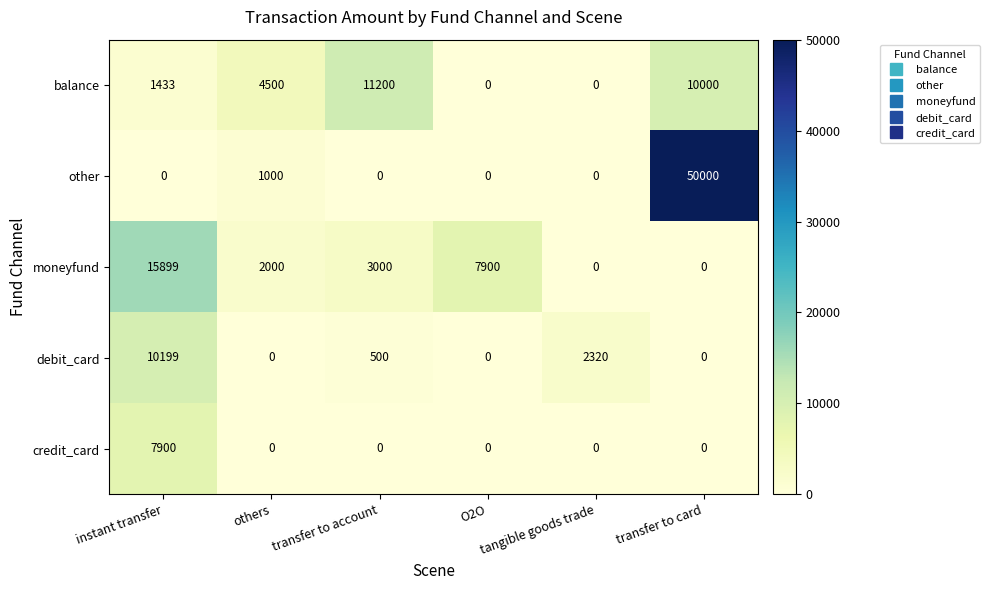

What is the difference between the maximum and second lowest values in the other series?

50000